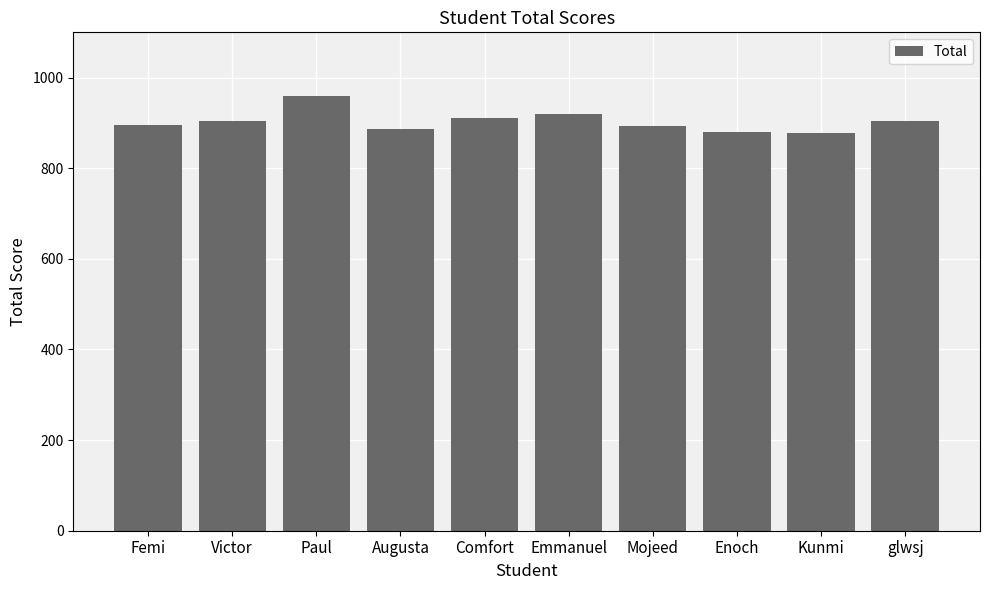

What is the maximum value shown in the chart?

959